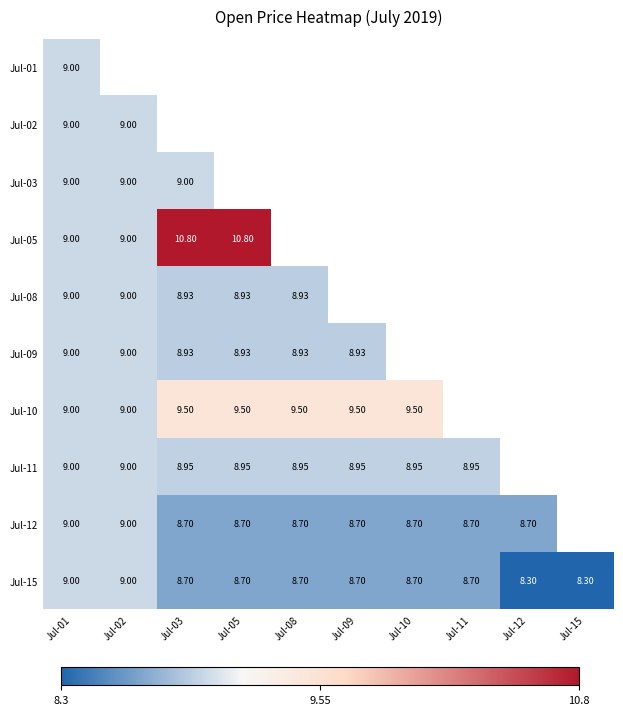

Which label corresponds to the largest value in the chart?

Jul-03